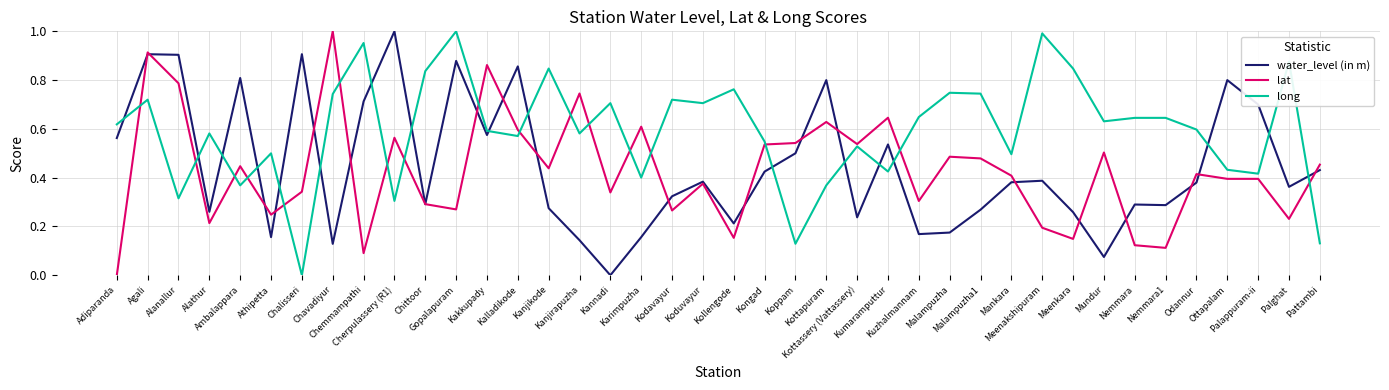

True or false: lat has more than 2 points higher than both neighbors.

True